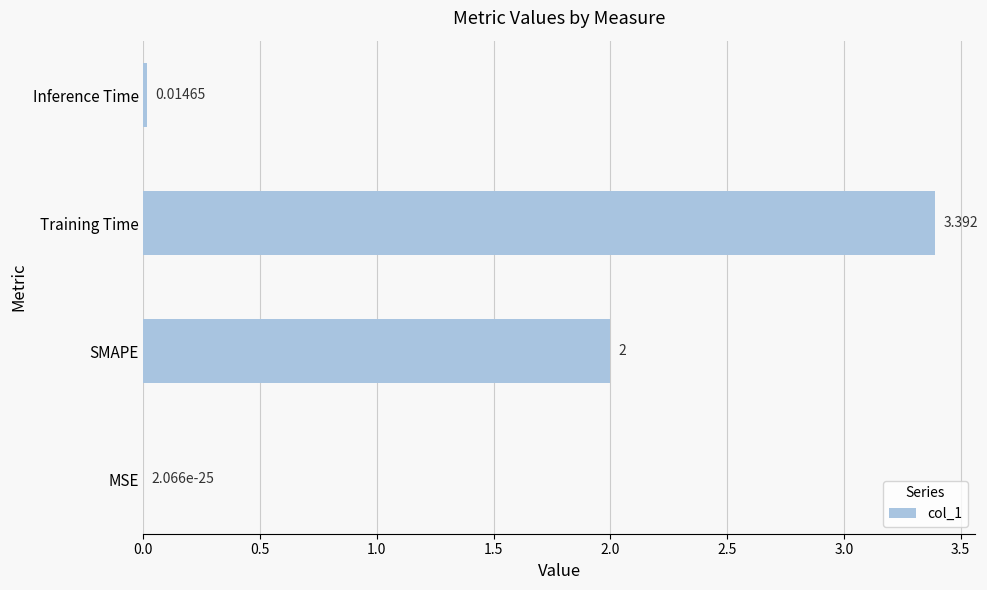

Which has a higher value, SMAPE or Inference Time?

SMAPE